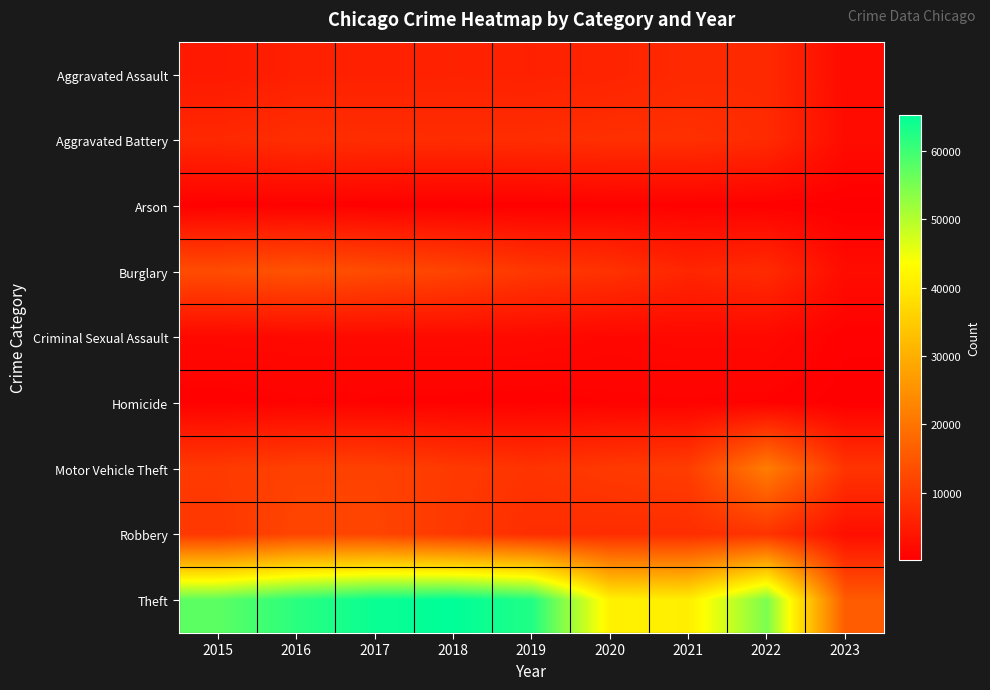

Rank the series at 2016 from lowest to highest value.

Arson, Homicide, Criminal Sexual Assault, Aggravated Assault, Aggravated Battery, Motor Vehicle Theft, Robbery, Burglary, Theft